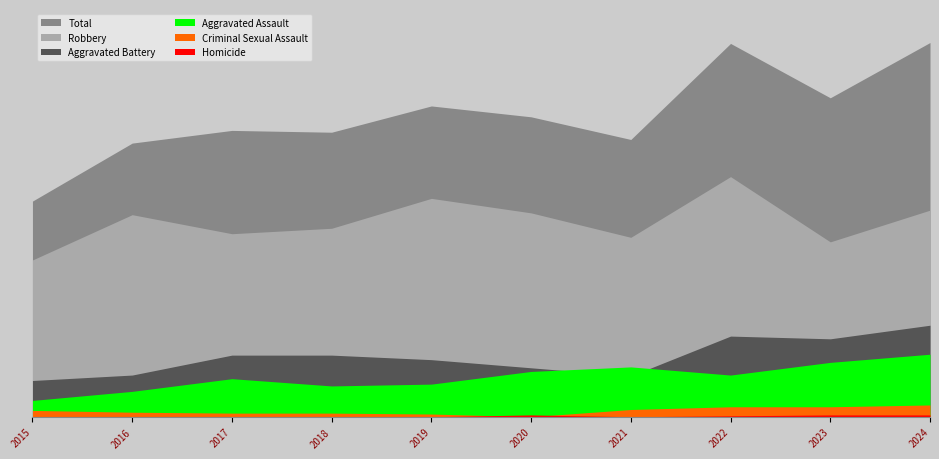

Reading left to right, list all the values displayed in this chart.

Total: 238	302	316	314	343	331	306	412	352	413
Robbery: 173	223	202	208	241	225	198	265	193	228
Aggravated Battery: 40	46	68	68	63	54	45	89	86	101
Aggravated Assault: 18	28	42	34	36	50	55	46	60	69
Criminal Sexual Assault: 7	5	4	4	3	0	8	11	11	13
Homicide: 0	0	0	0	0	2	0	1	2	2